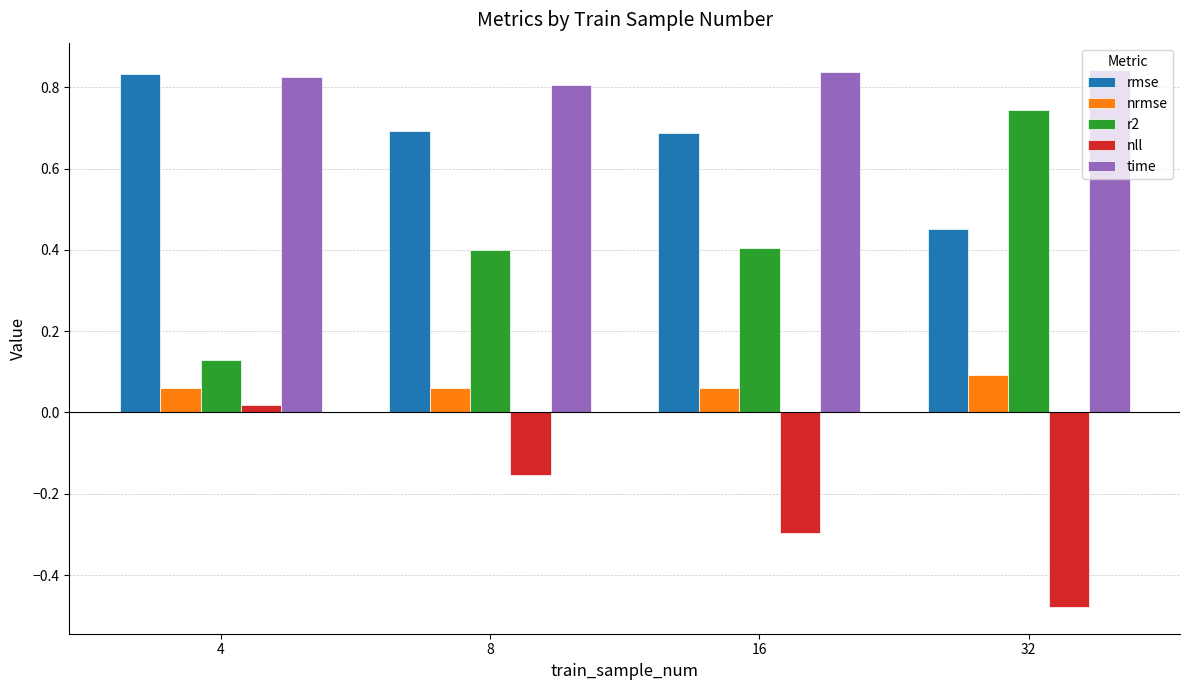

How many data points does each series have?

4